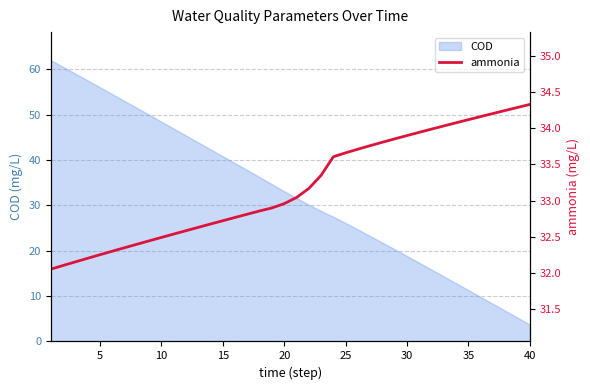

The COD series shows 20.7 at 15. True or false?

False